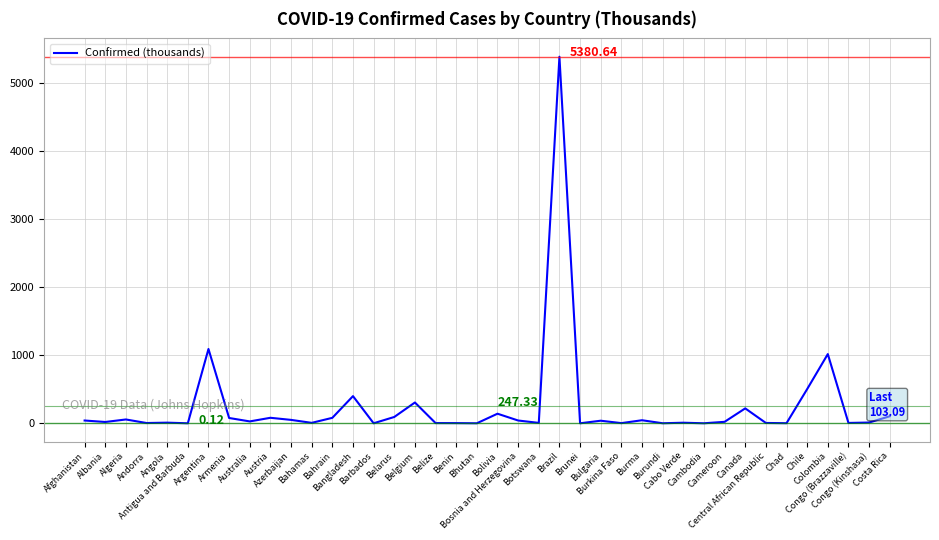

True or false: the data shows 9.4 at Angola.

True